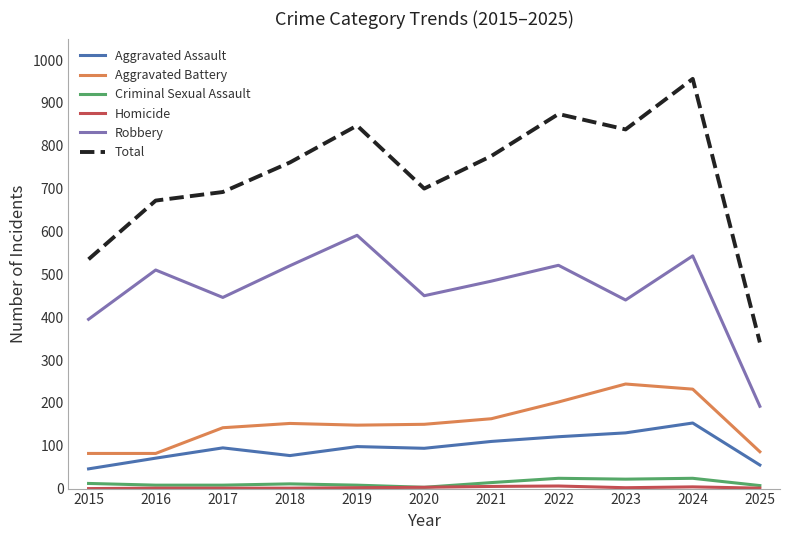

True or false: Aggravated Assault has a value of 202 at 2024.

False